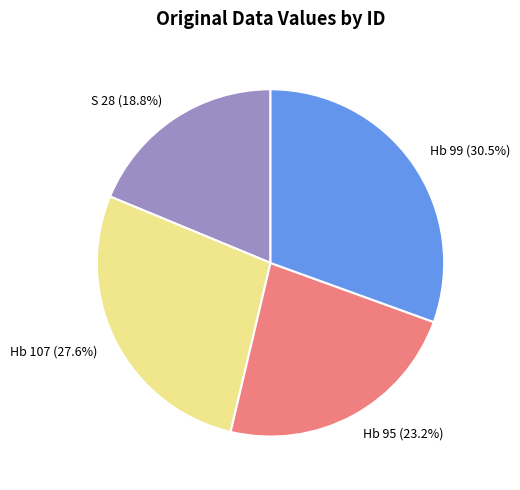

To the nearest percent, what is the difference between the S 28 and Hb 107 slice percentages?

9%